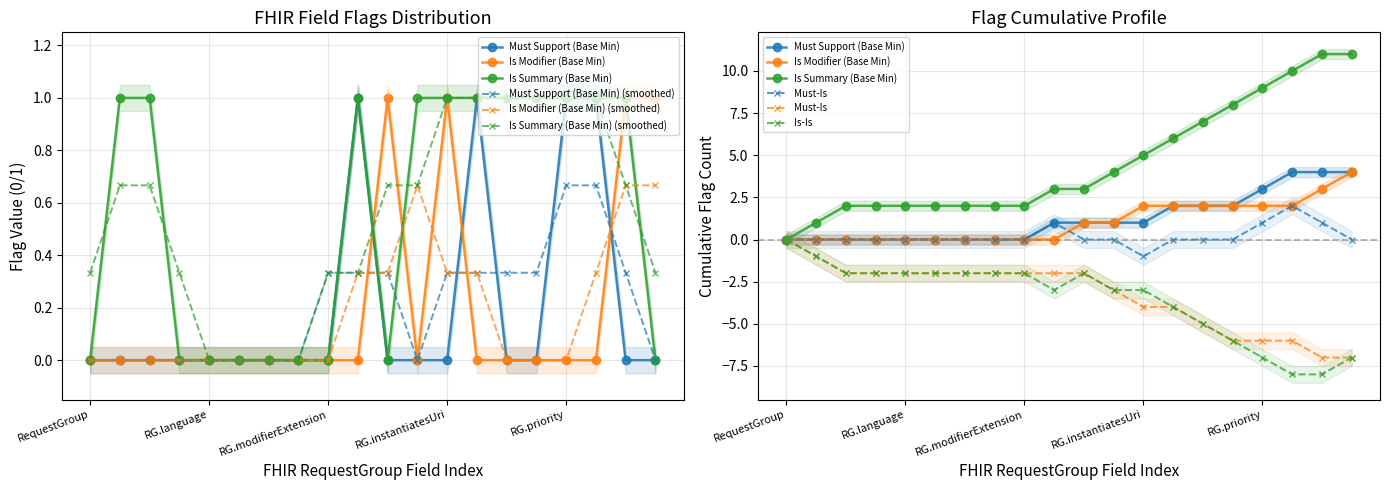

Rank the series by their maximum value, from highest to lowest.

Must Support (Base Min), Is Modifier (Base Min), Is Summary (Base Min)